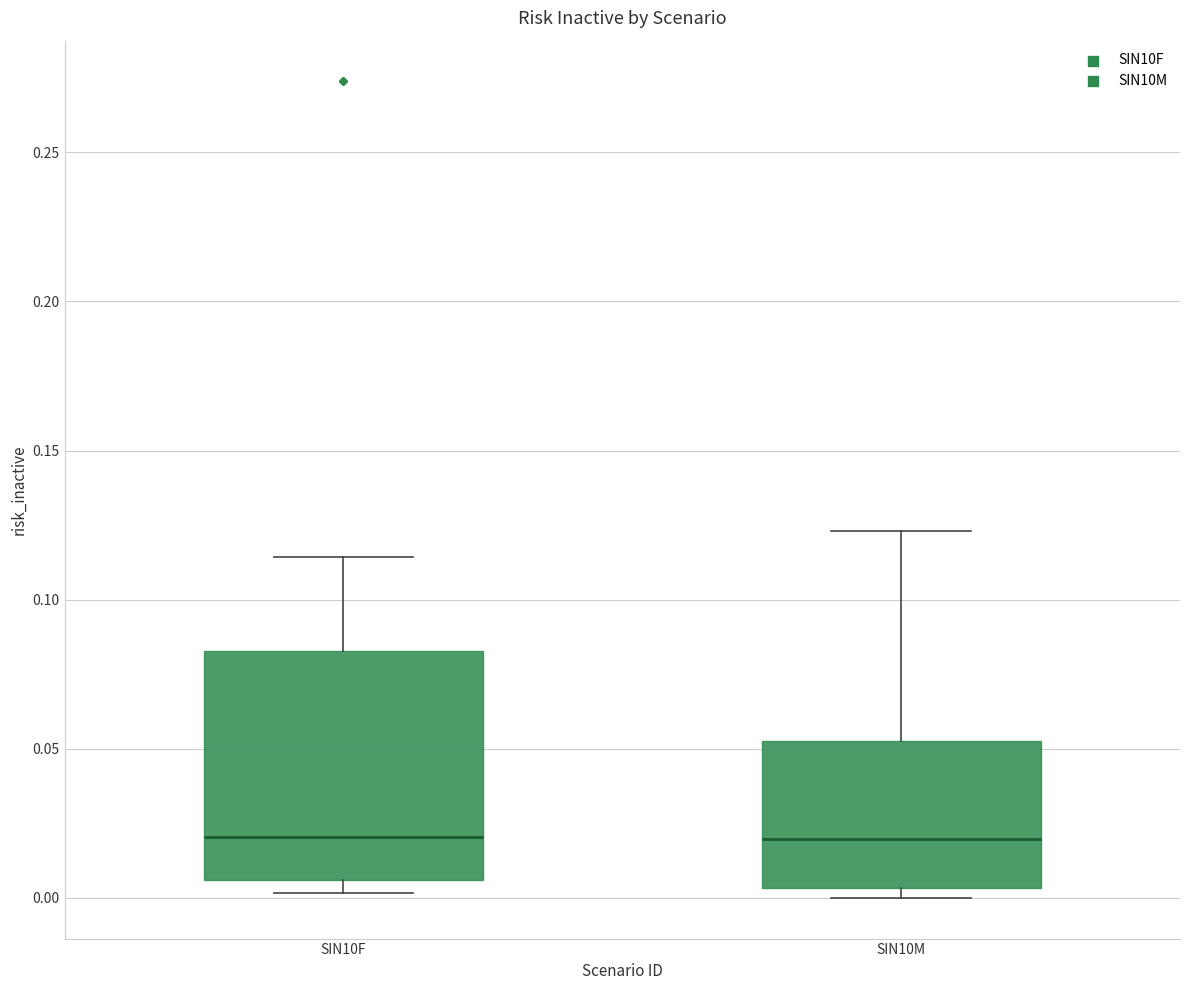

Where does the median line of the box for SIN10M sit on the y-axis? The values are not printed on the chart, so give them approximately, as read against the axis.

0.020